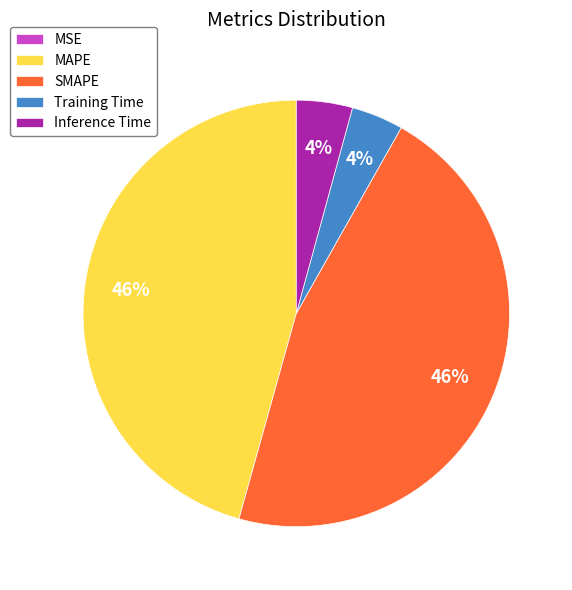

Combined, do MAPE and SMAPE account for over 50%?

Yes